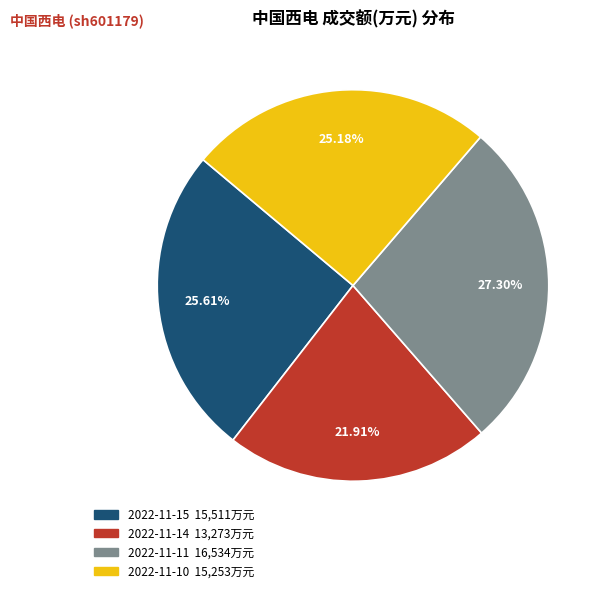

Is there a majority slice in this chart?

No